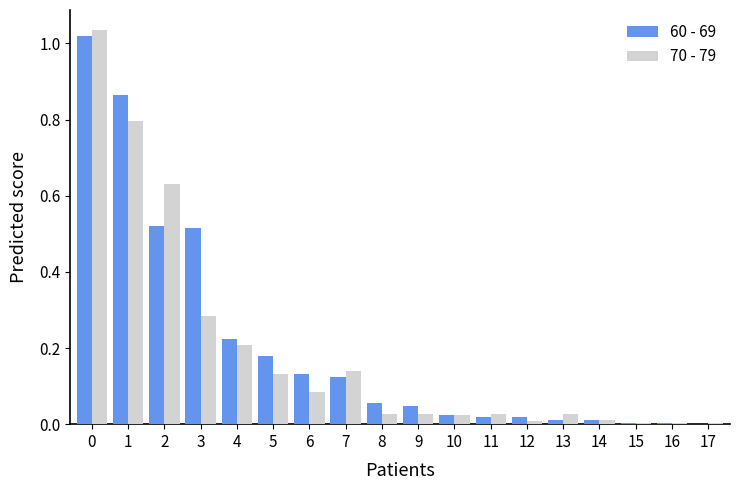

Are the bars grouped side by side (vs. stacked)?

Yes